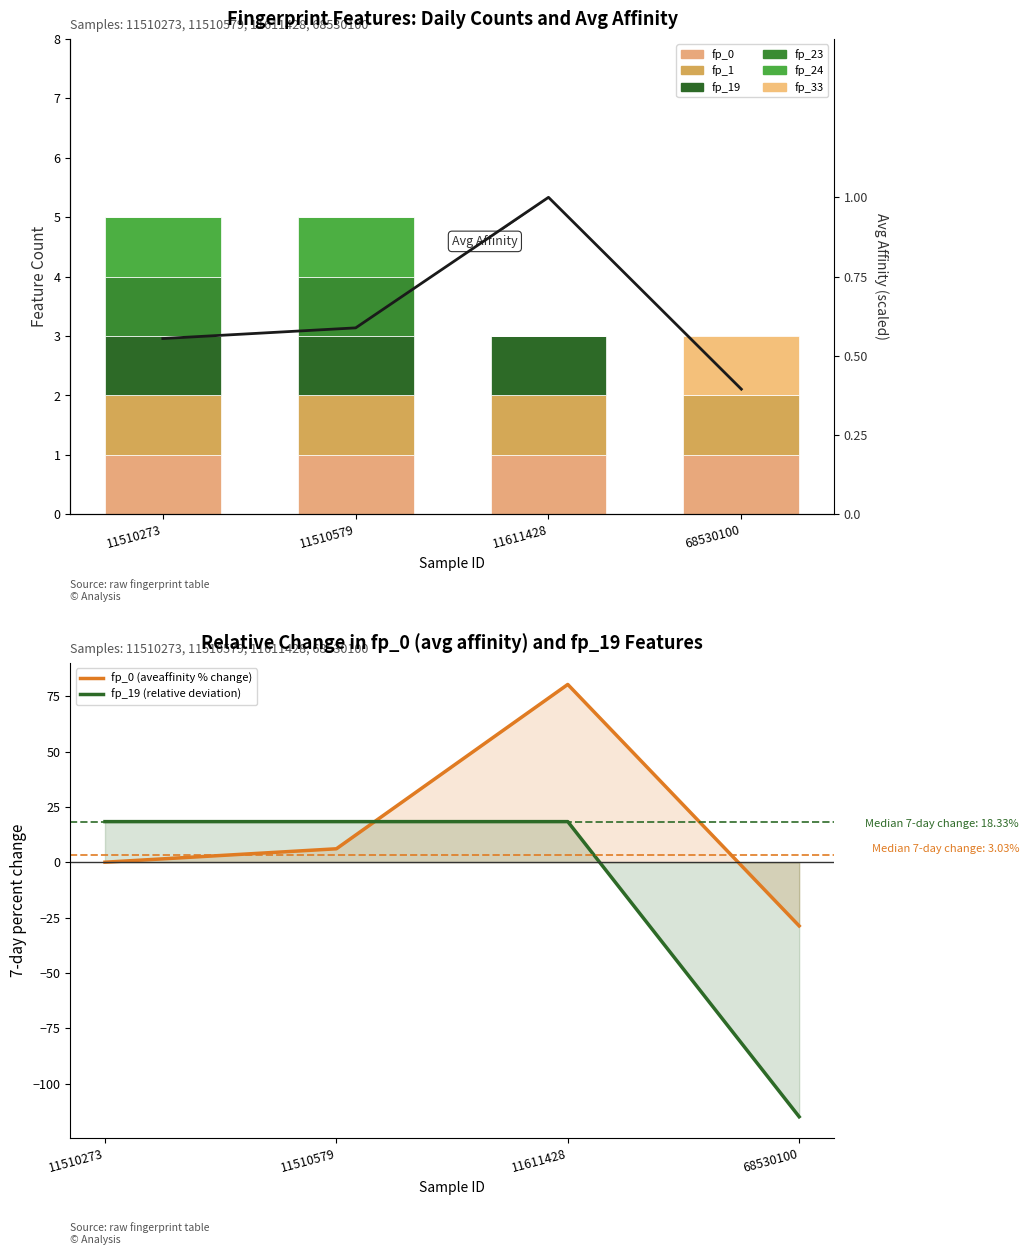

What is the difference between the maximum and minimum values in the fp_33 series?

1